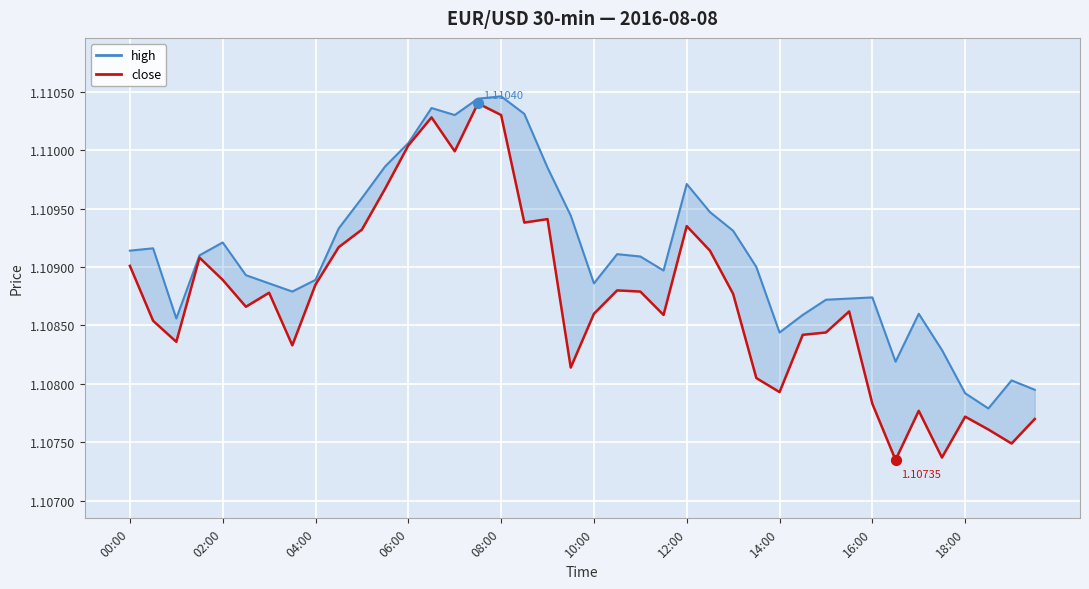

At which category is the sum across all series the highest?

15